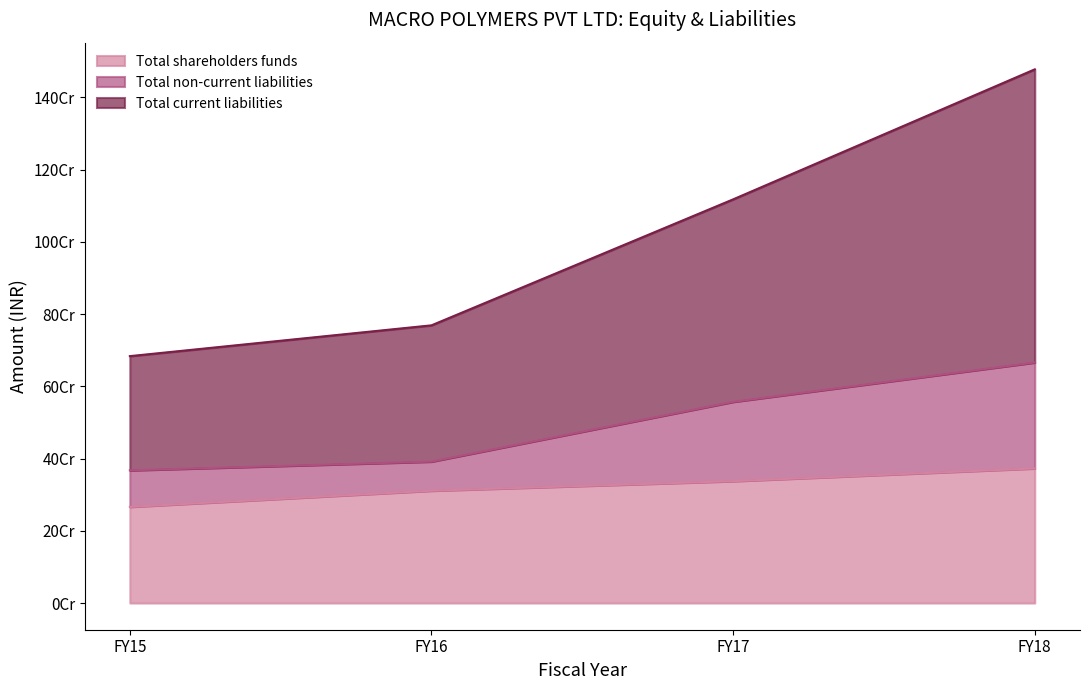

At which category is the sum across all series the highest?

FY18